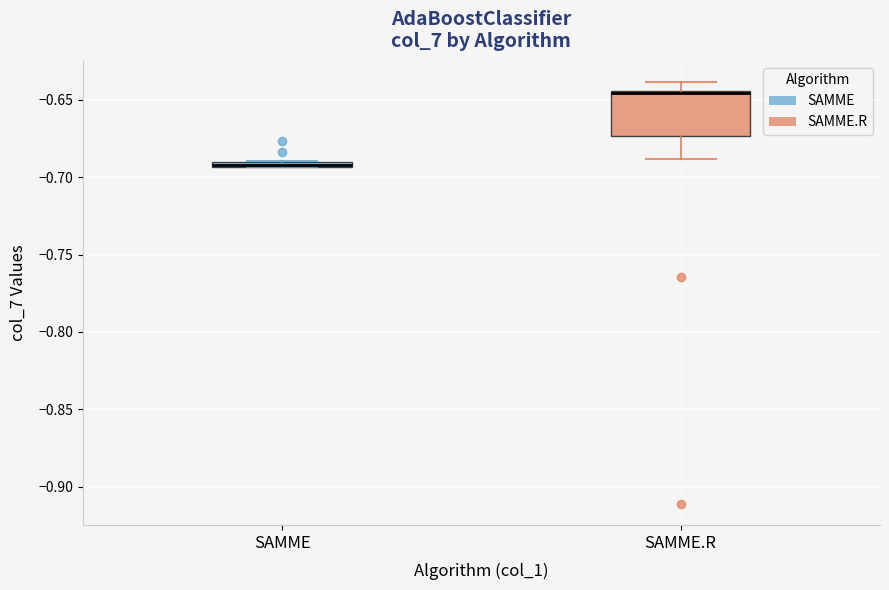

Comparing the boxes themselves (not the whiskers), which one is the tallest?

SAMME.R